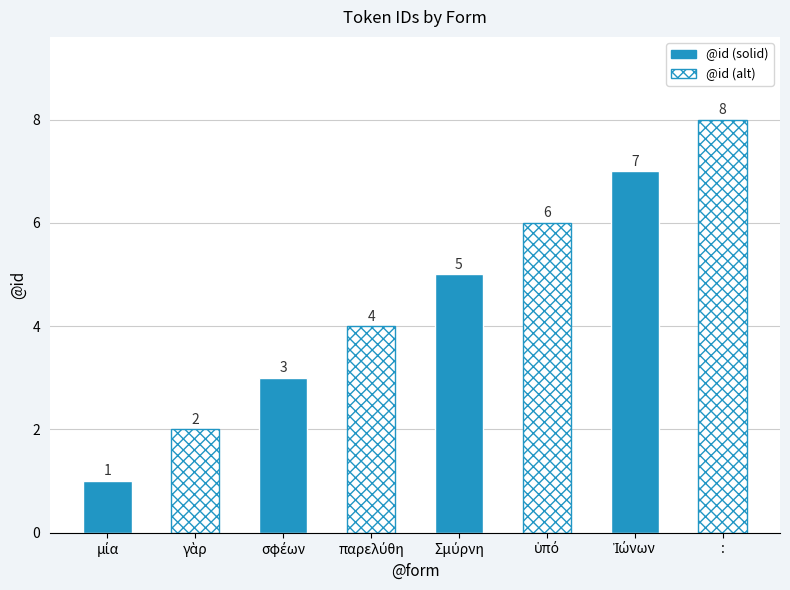

What position from the right is μία?

8